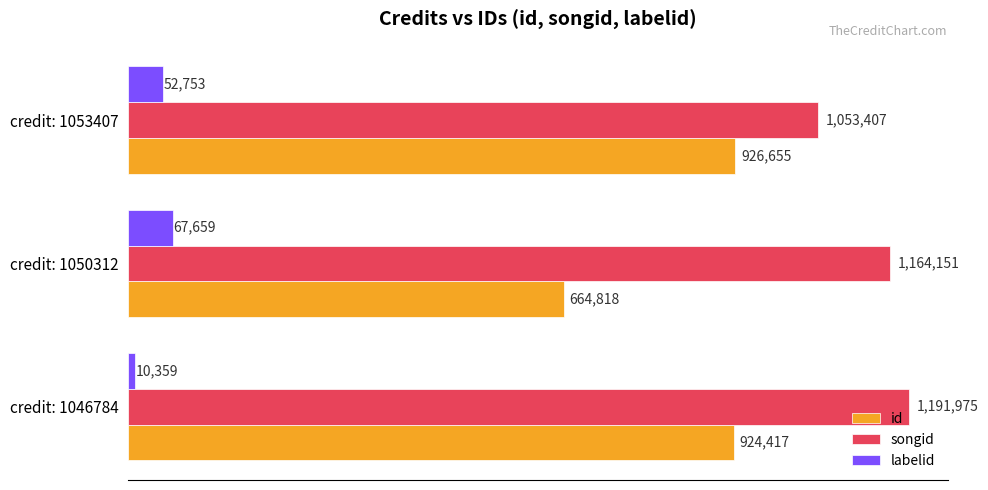

Reading left to right, transcribe all the data shown in this chart.

id: 924417	664818	926655
songid: 1191975	1164151	1053407
labelid: 10359	67659	52753